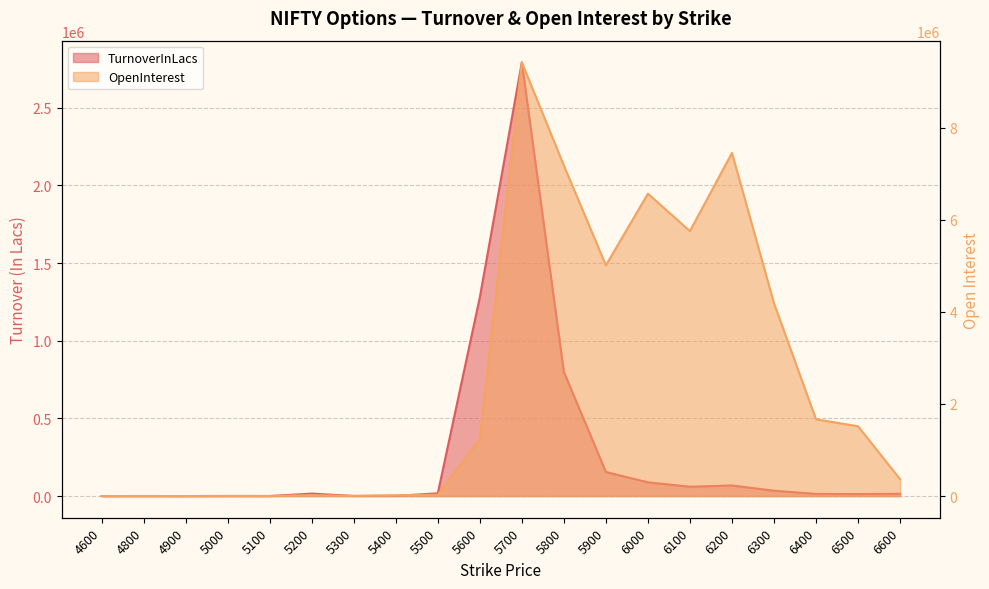

Between which two adjacent categories do OpenInterest and TurnoverInLacs first intersect?

4600 and 4800